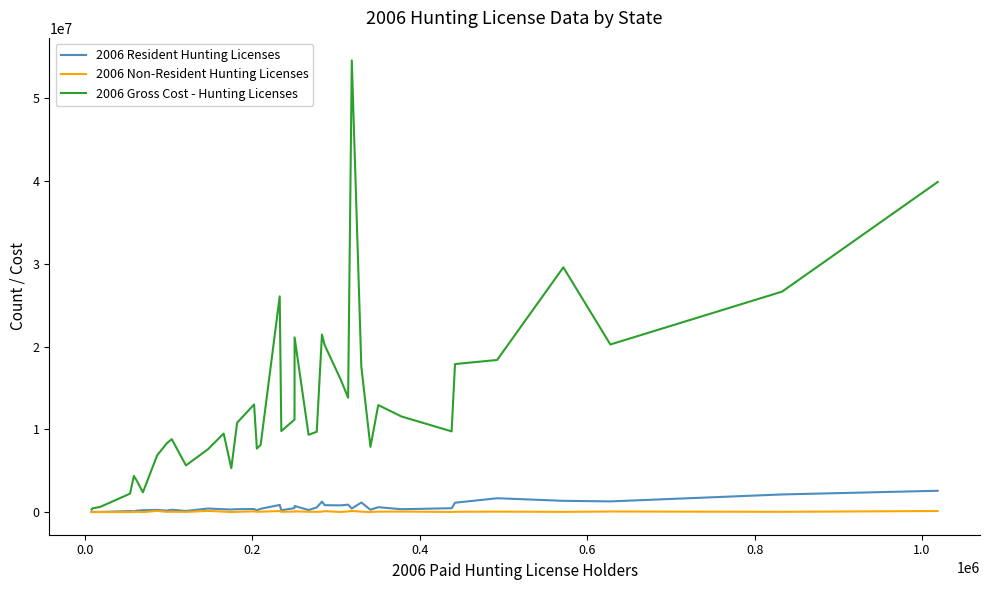

Which series has the largest total across all categories?

2006 Gross Cost - Hunting Licenses